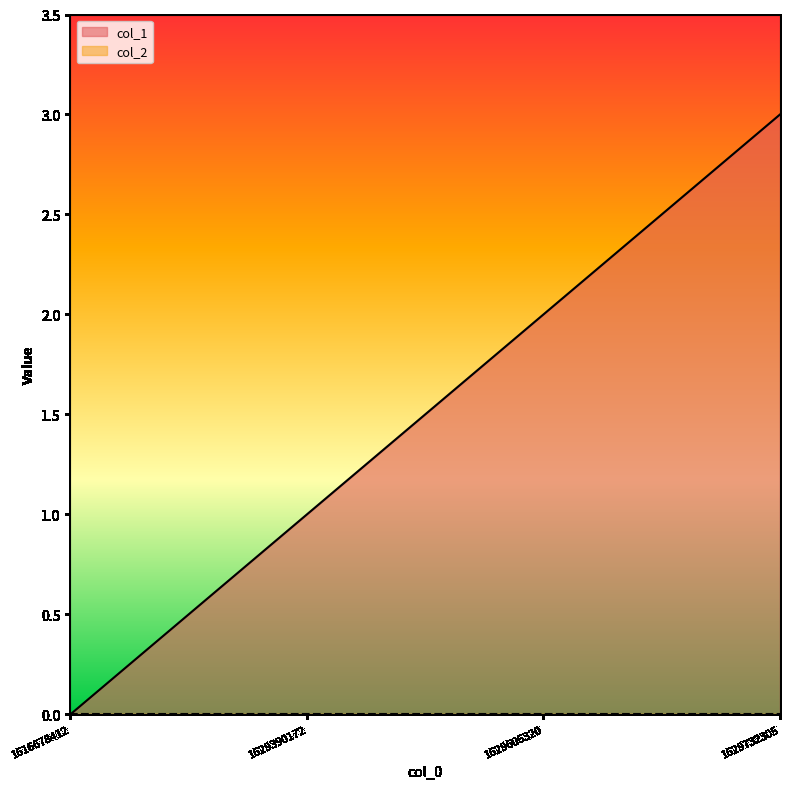

What is the change in value from 1629390172 to 1629732305?

+2